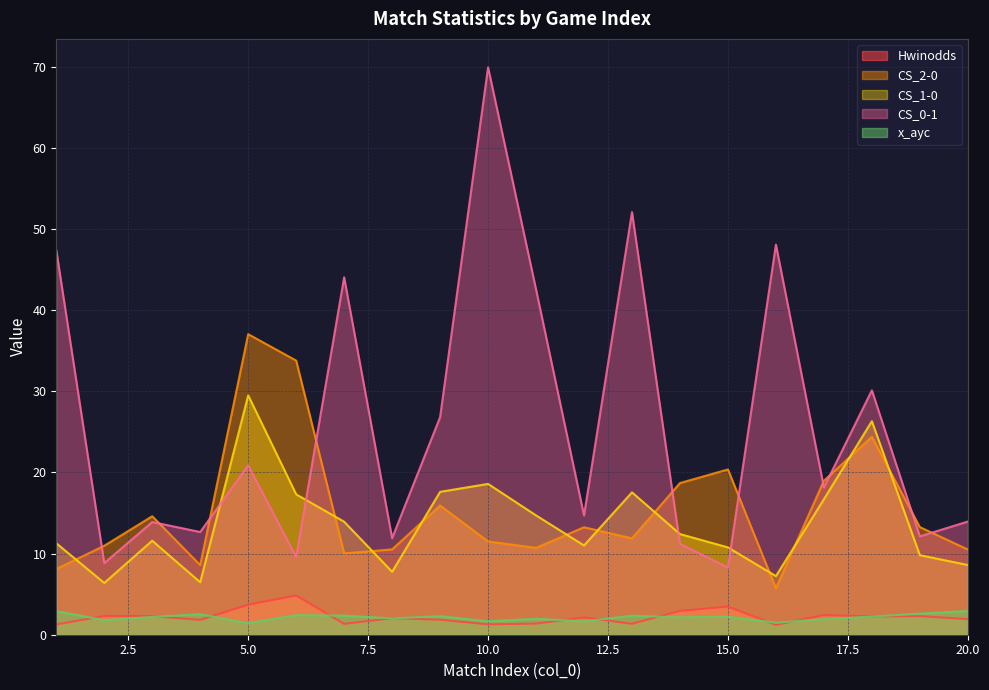

At which category is the sum across all series the highest?

10.0